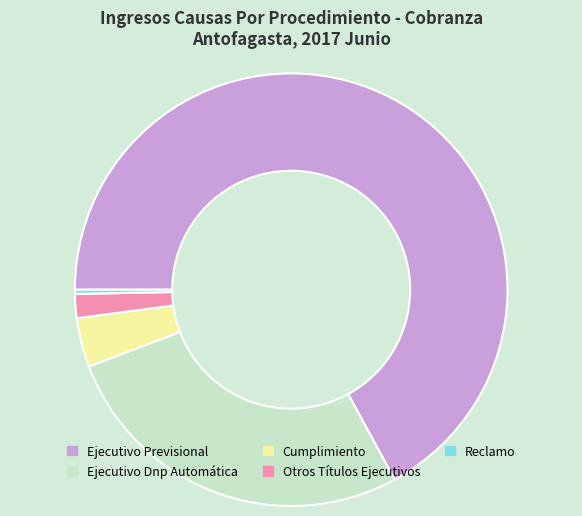

What is the majority slice?

Ejecutivo Previsional